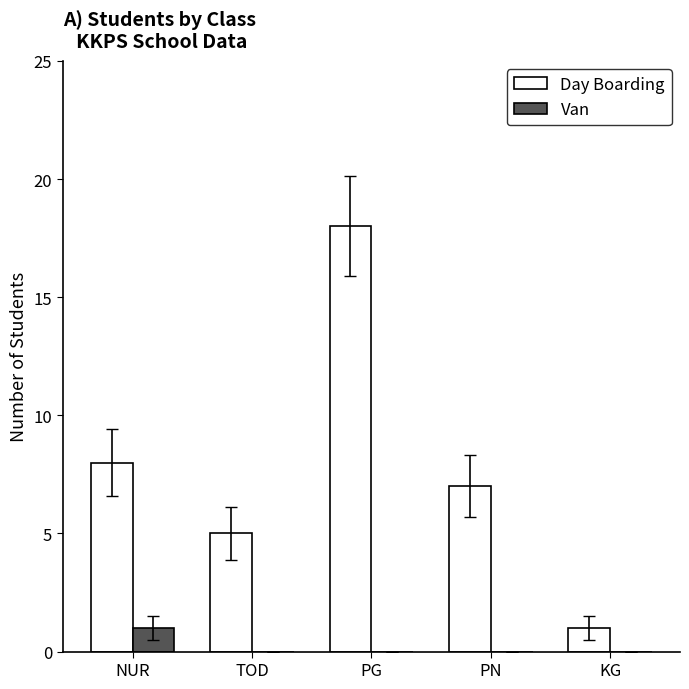

The Van series shows 1 at PG. True or false?

False